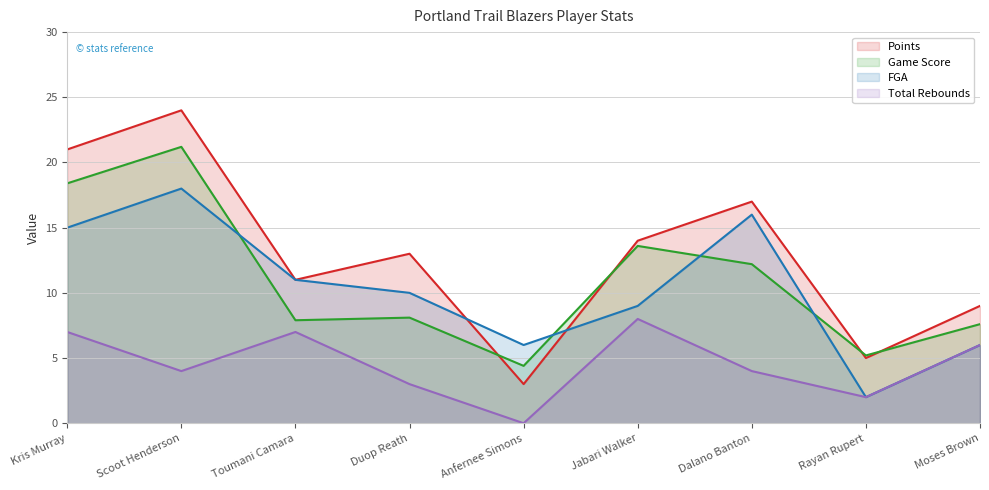

Count the number of data series in this chart.

4